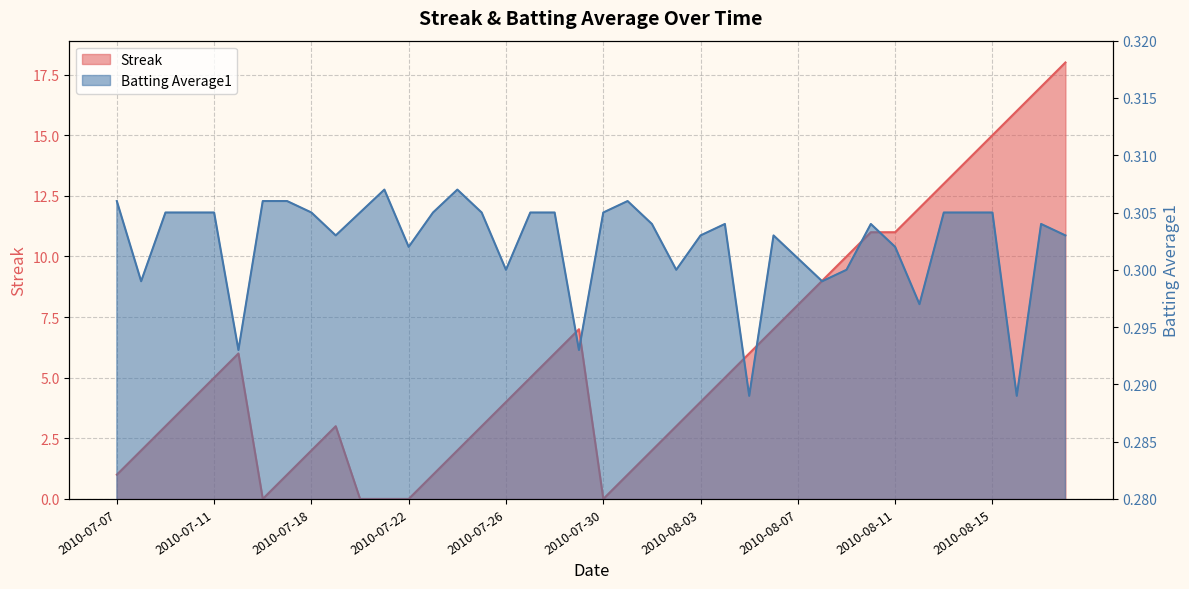

Rank the series at 2010-07-25 from highest to lowest value.

Streak, Batting Average1